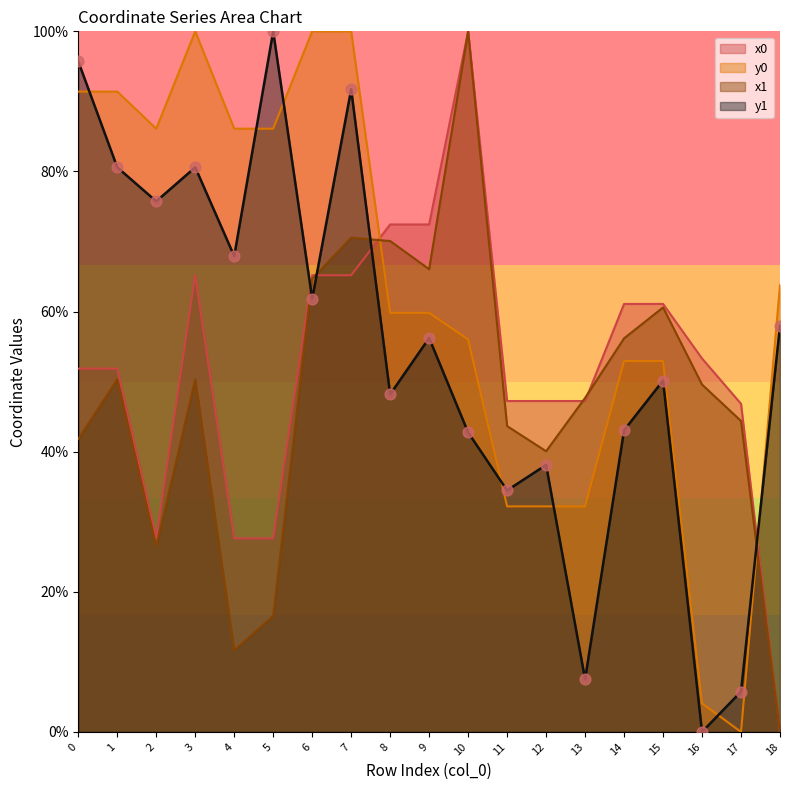

Which series contains the highest Y value?

x0